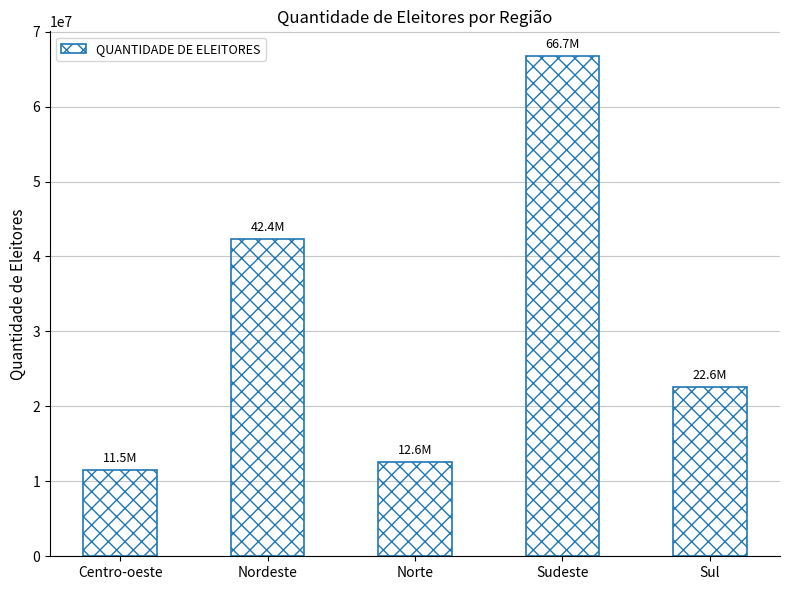

Where is the data nearest to the value 39123394?

Nordeste